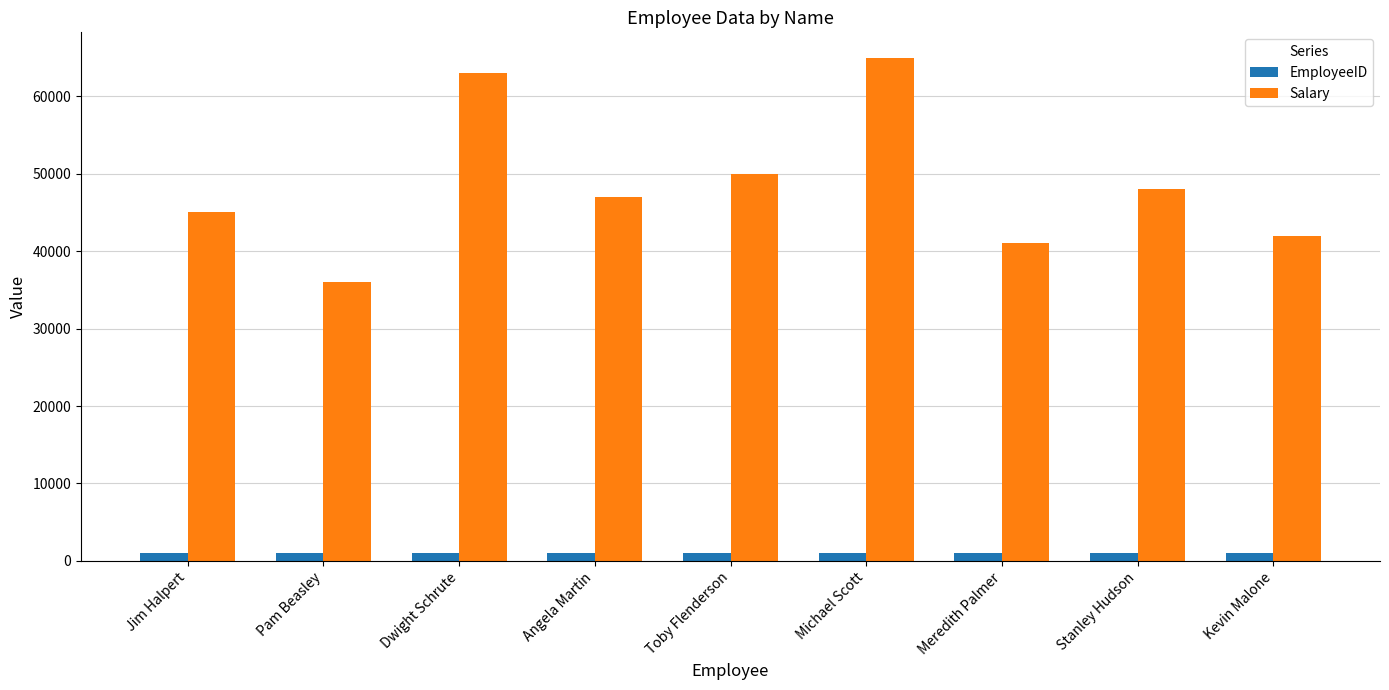

What is the approximate value of EmployeeID at Angela Martin?

1004